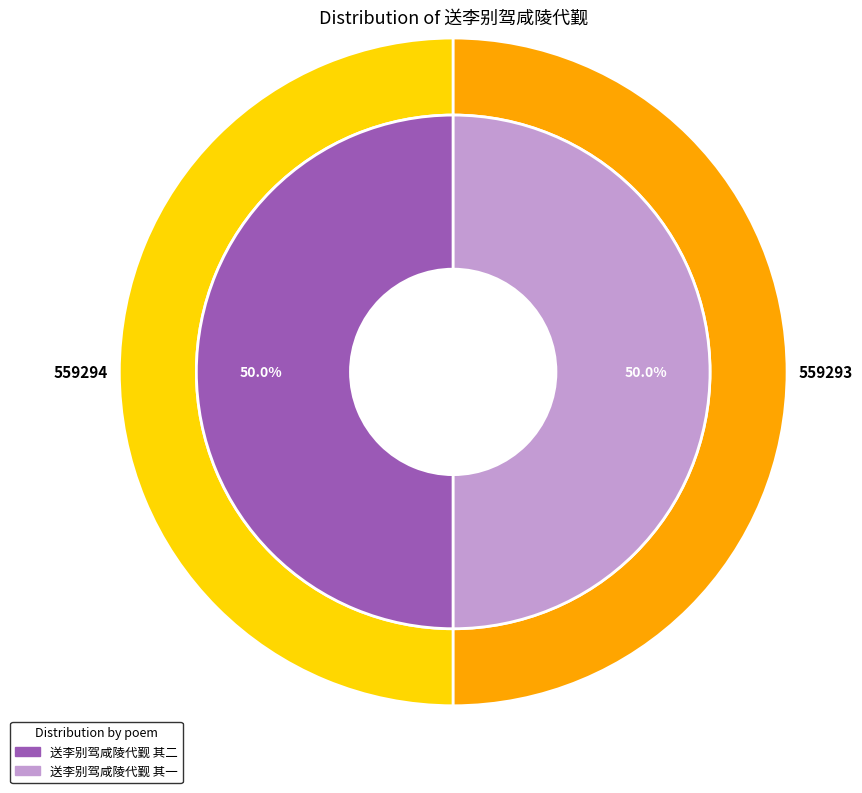

True or false: 送李别驾咸陵代觐 其二 accounts for 63% of the total.

False